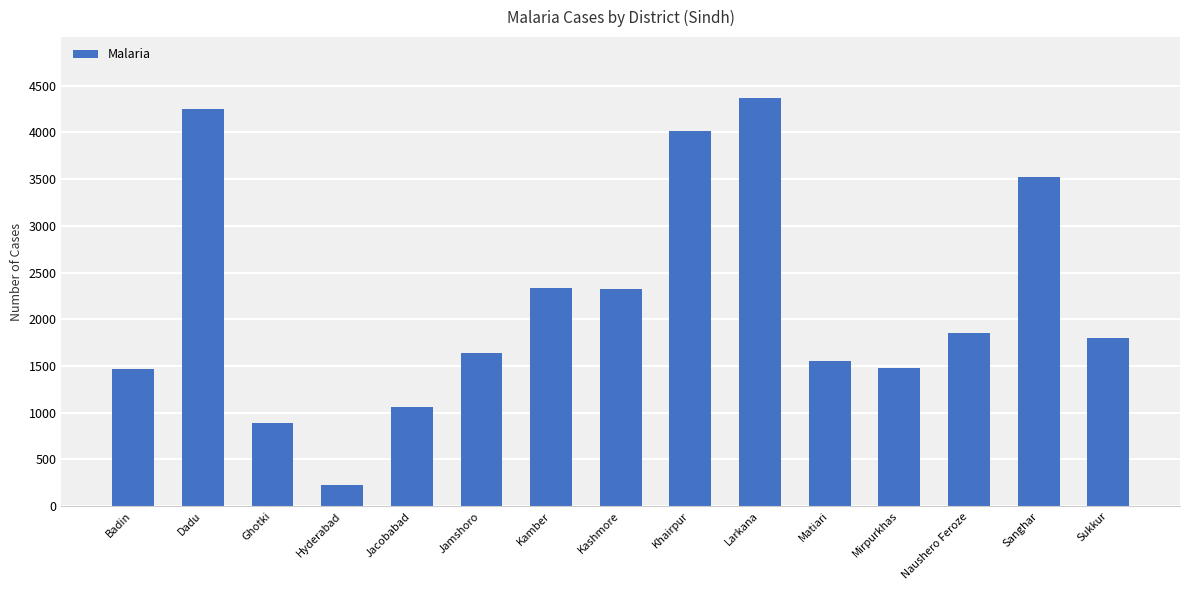

Approximately how many times larger is the value at Naushero Feroze compared to Ghotki?

2.1